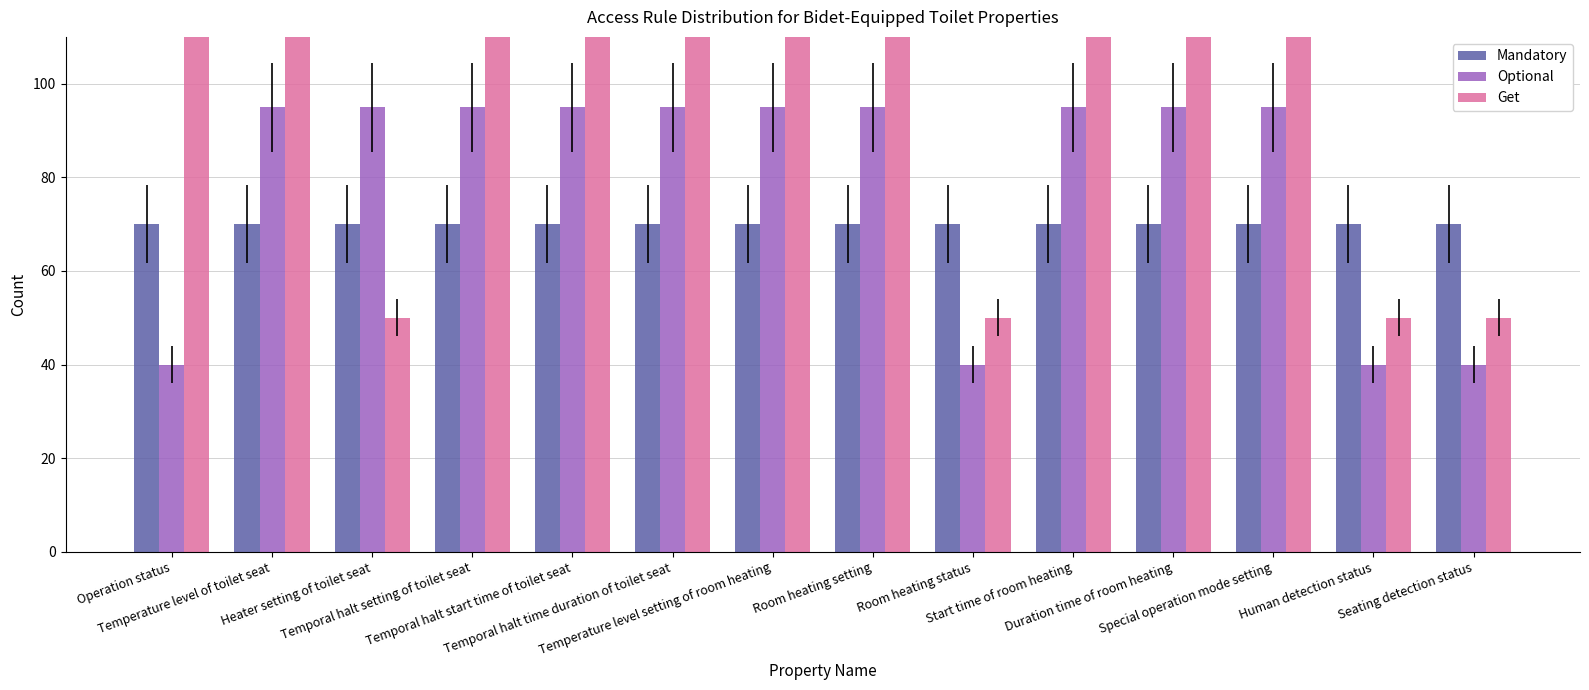

Reading left to right, what are all the values shown in this chart?

Mandatory: 70	70	70	70	70	70	70	70	70	70	70	70	70	70
Optional: 40	95	95	95	95	95	95	95	40	95	95	95	40	40
Get: 120	120	50	120	120	120	120	120	50	120	120	120	50	50